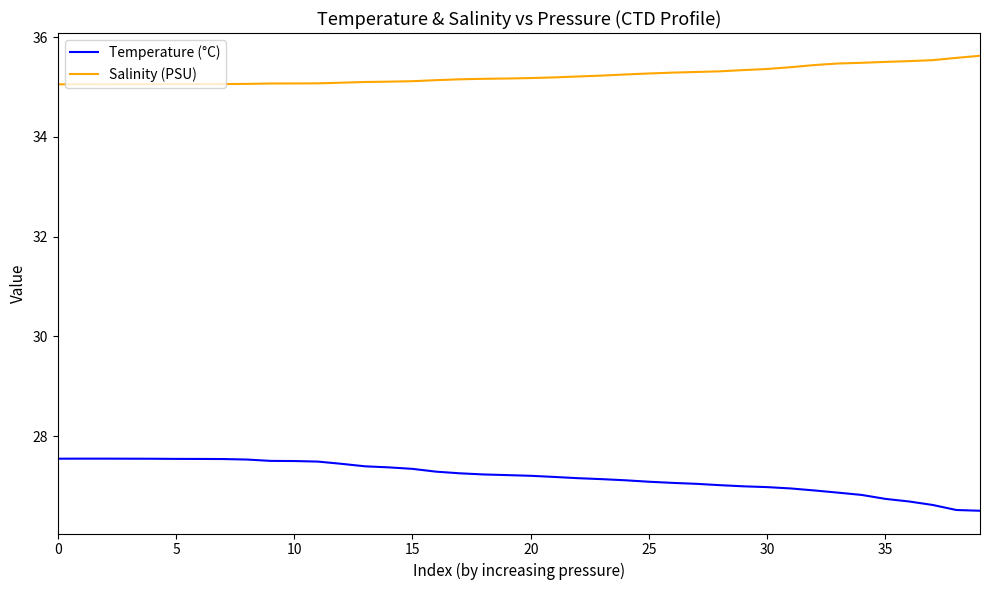

True or false: Temperature (°C) and Salinity (PSU) cross at least once.

False